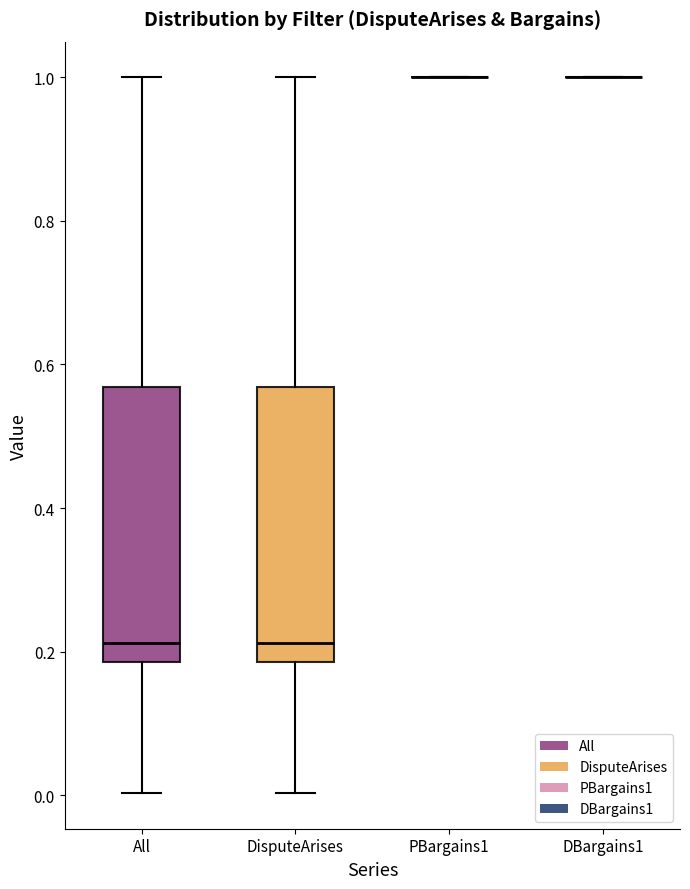

Where does the lower whisker of the box for DisputeArises end on the y-axis? The values are not printed on the chart, so give them approximately, as read against the axis.

0.00